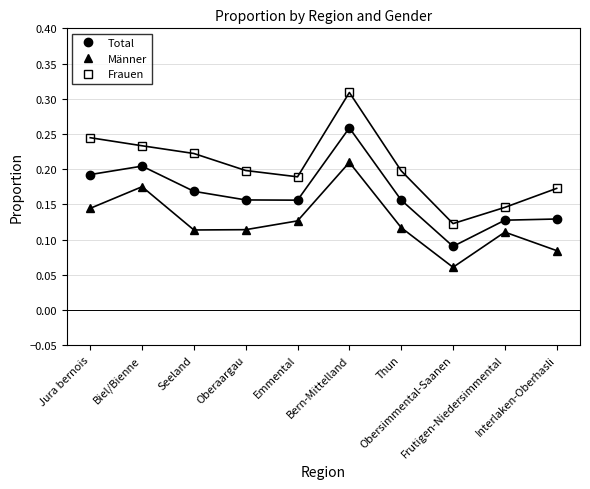

What is the sum of all Total values?

1.6